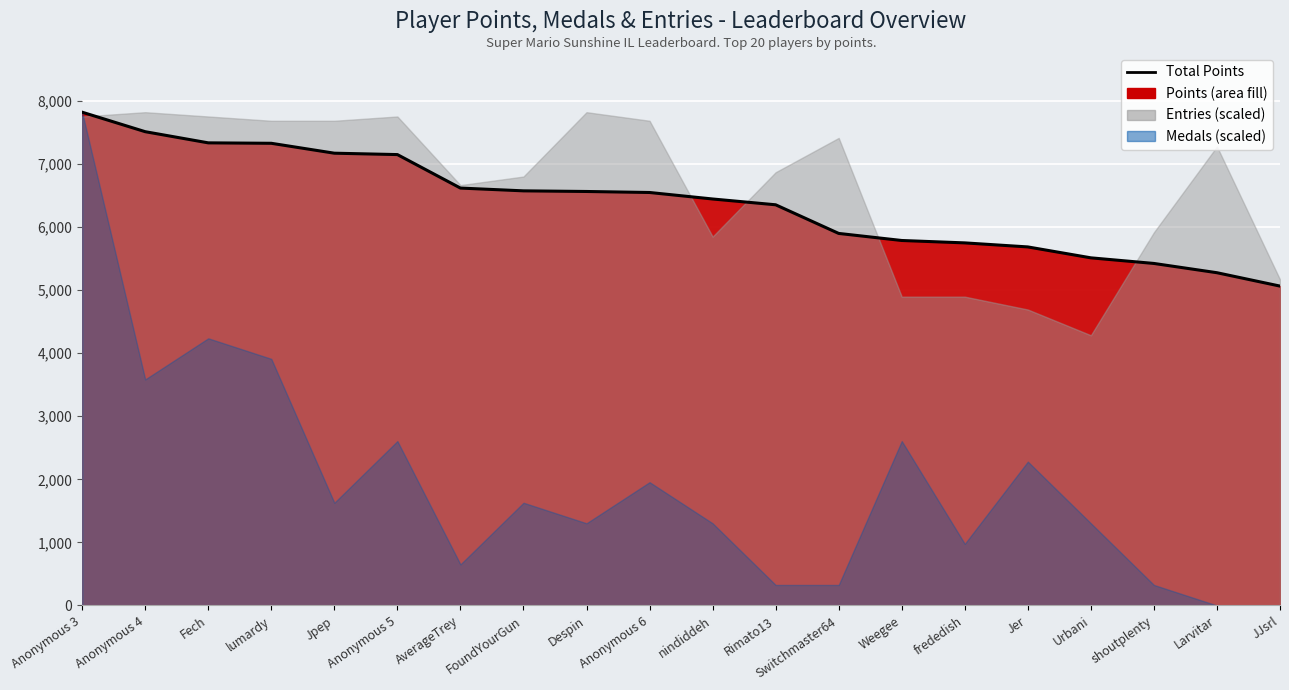

What is the value of the 15th point from the left?

5749